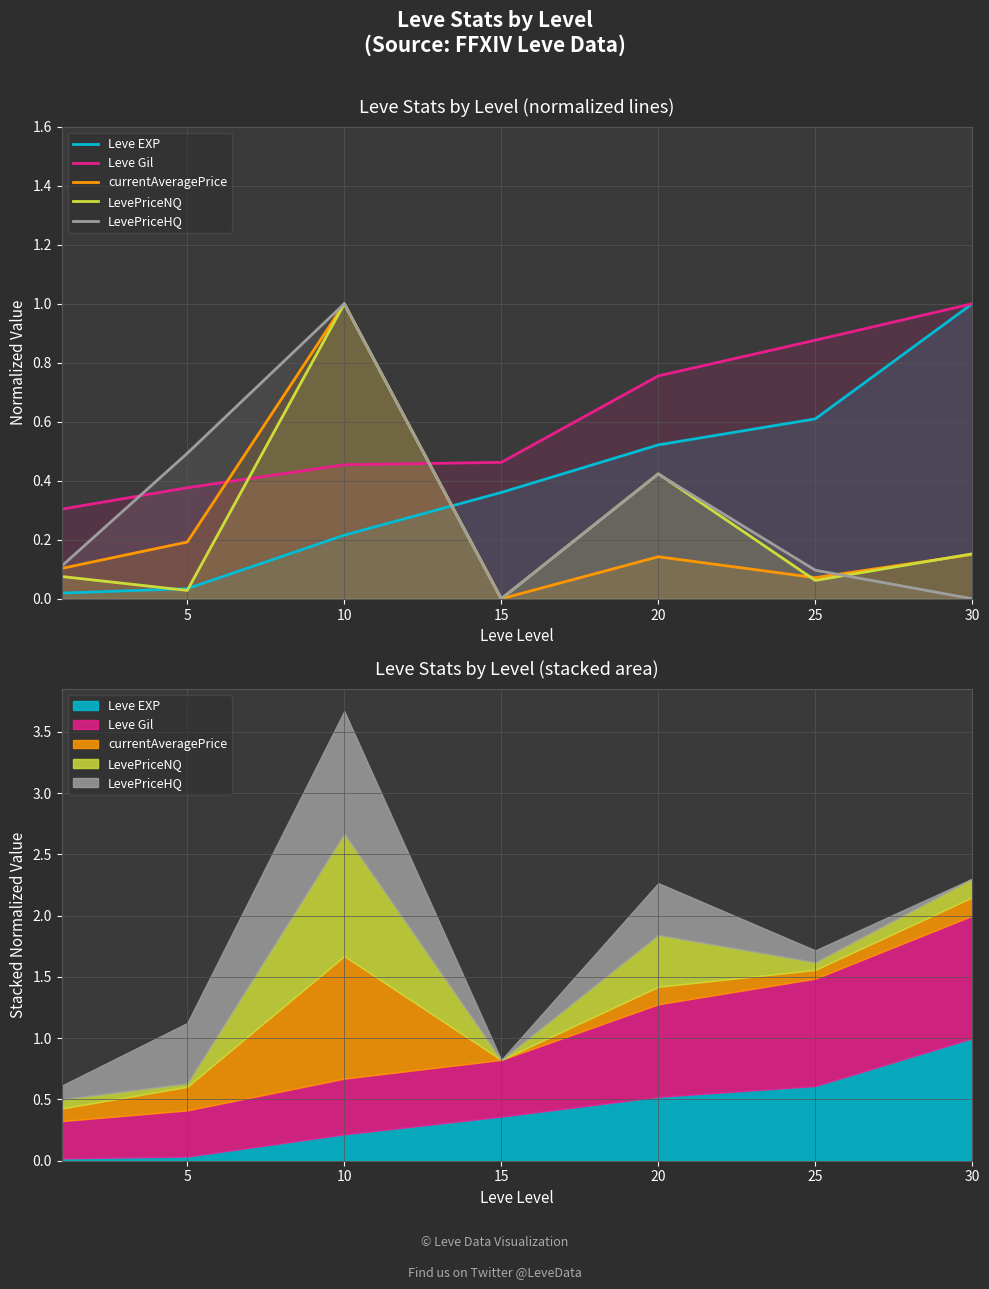

How many data points does each series have?

7